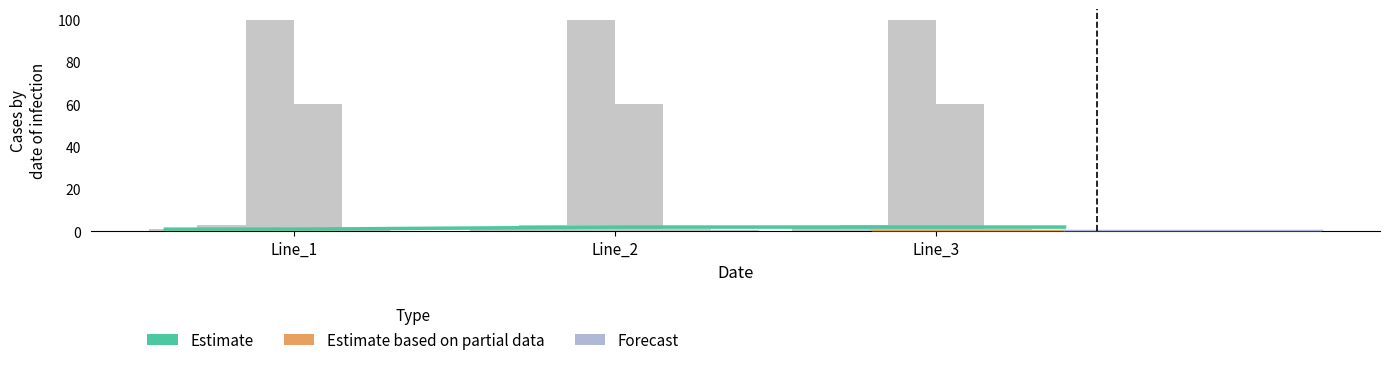

Count the number of categories in the chart.

3